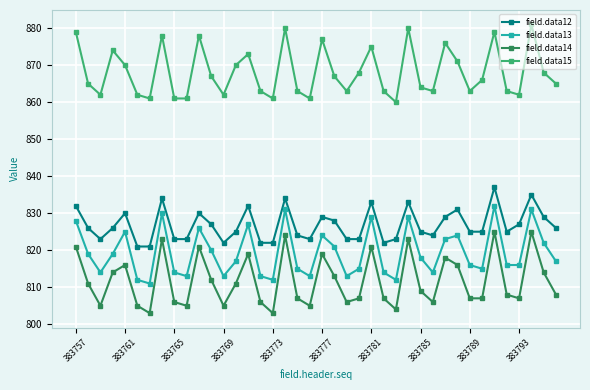

What is the difference between the second highest and minimum values in the field.data14 series?

22